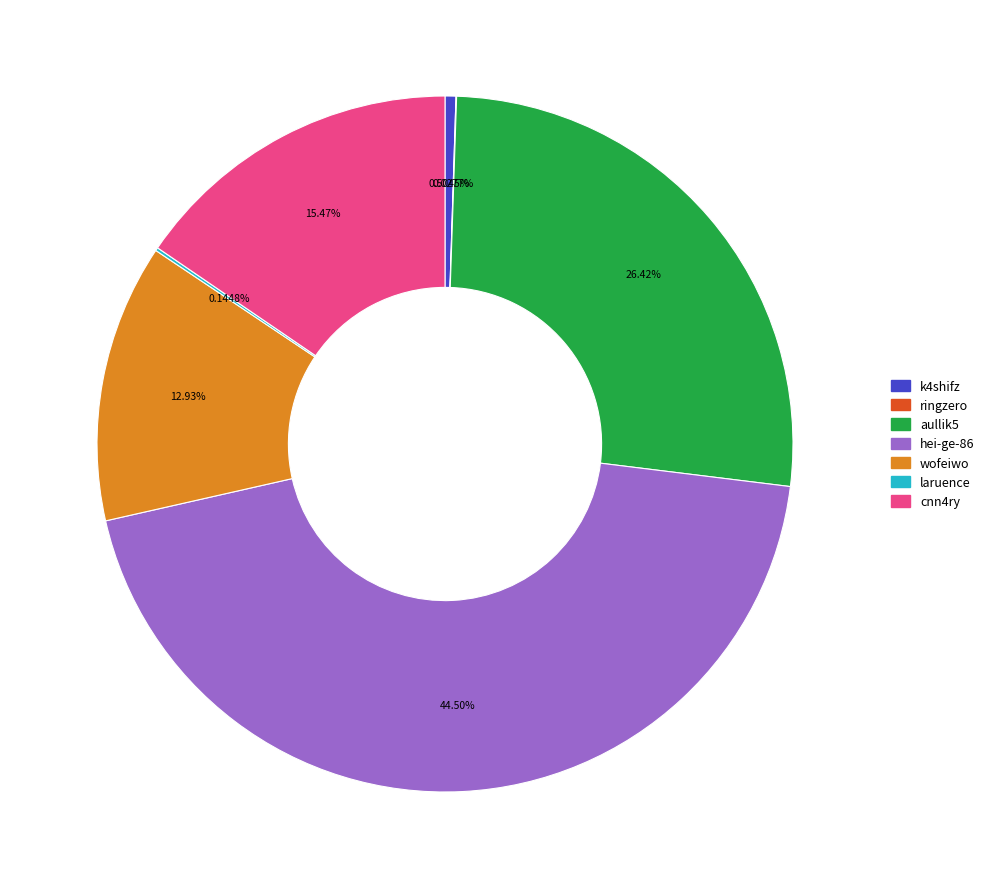

Does any single category account for the majority?

No